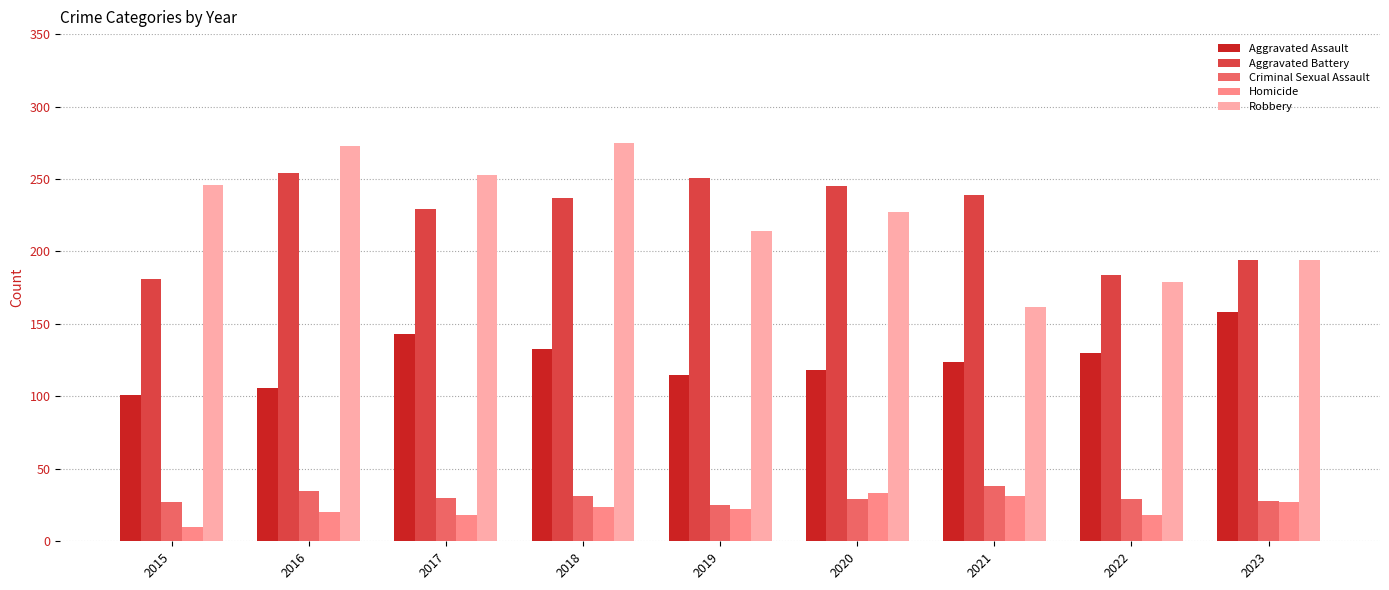

What is the sum of the Aggravated Battery values at 2015 and 2020?

426